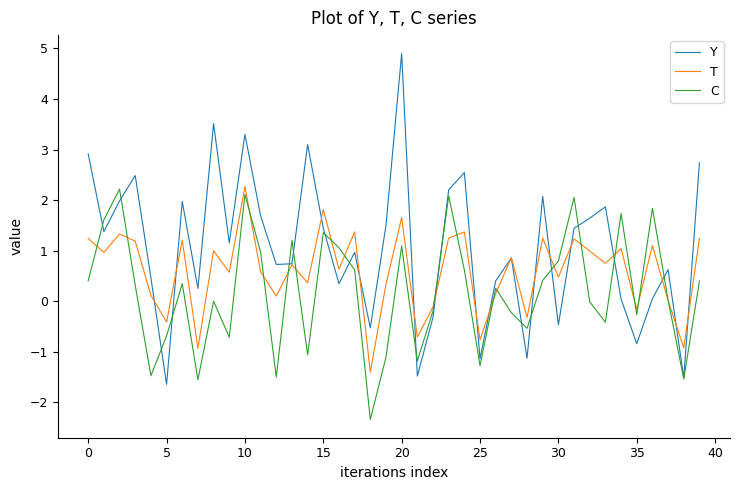

What is the smallest value displayed?

-2.3